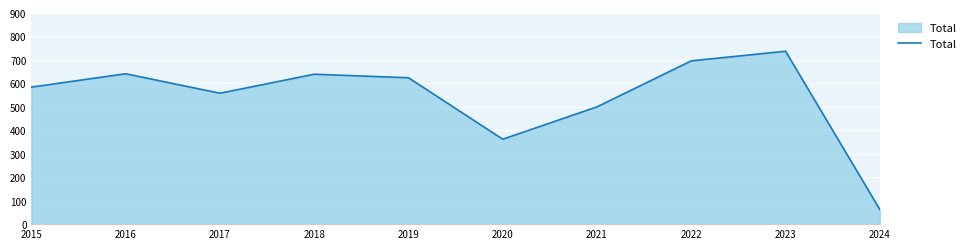

The chart shows a value of 584 at 2015. True or false?

True